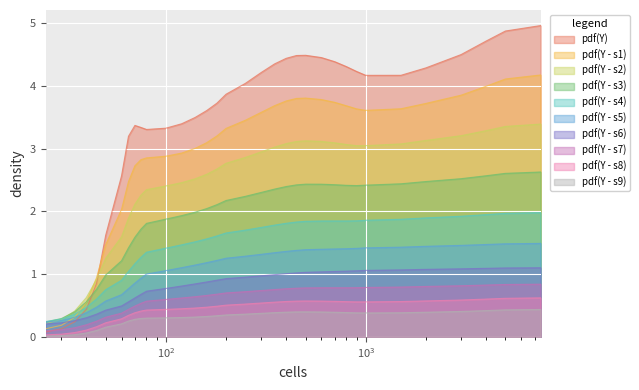

Which series has the largest total across all categories?

pdf(Y)